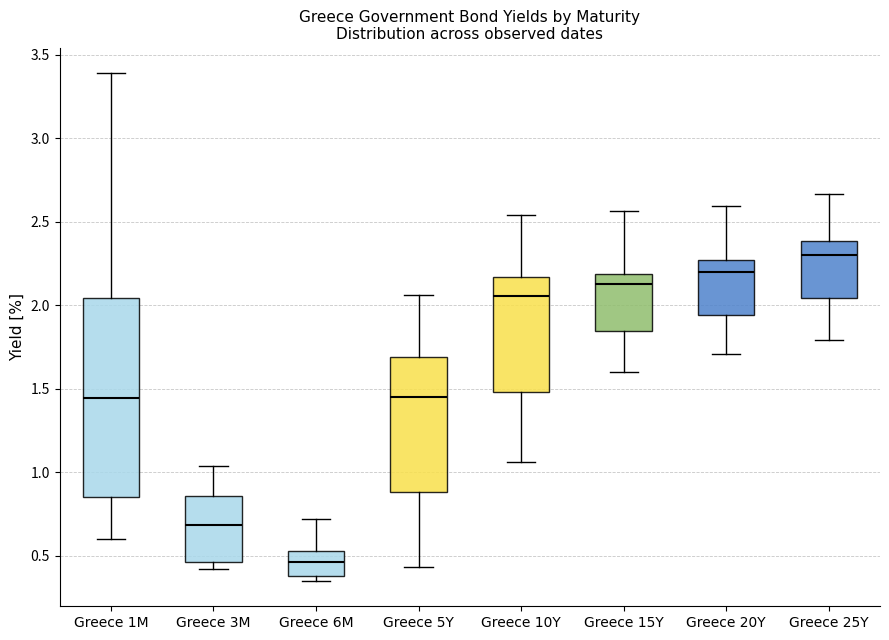

Where does the upper whisker of the box for Greece 15Y end on the y-axis? The values are not printed on the chart, so give them approximately, as read against the axis.

2.55